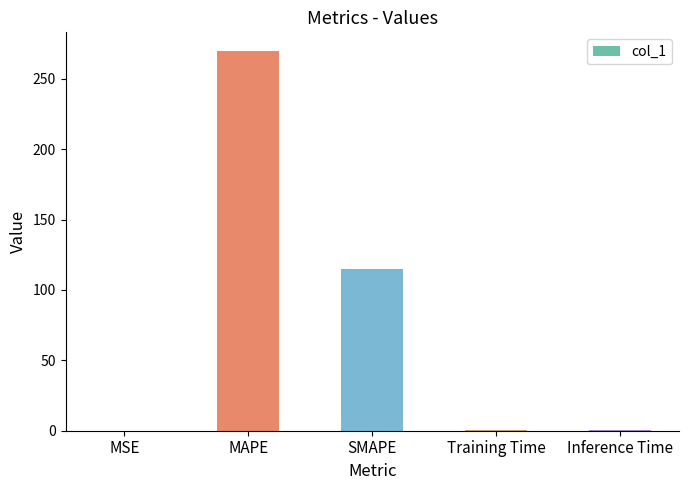

What is the greatest value displayed?

269.6